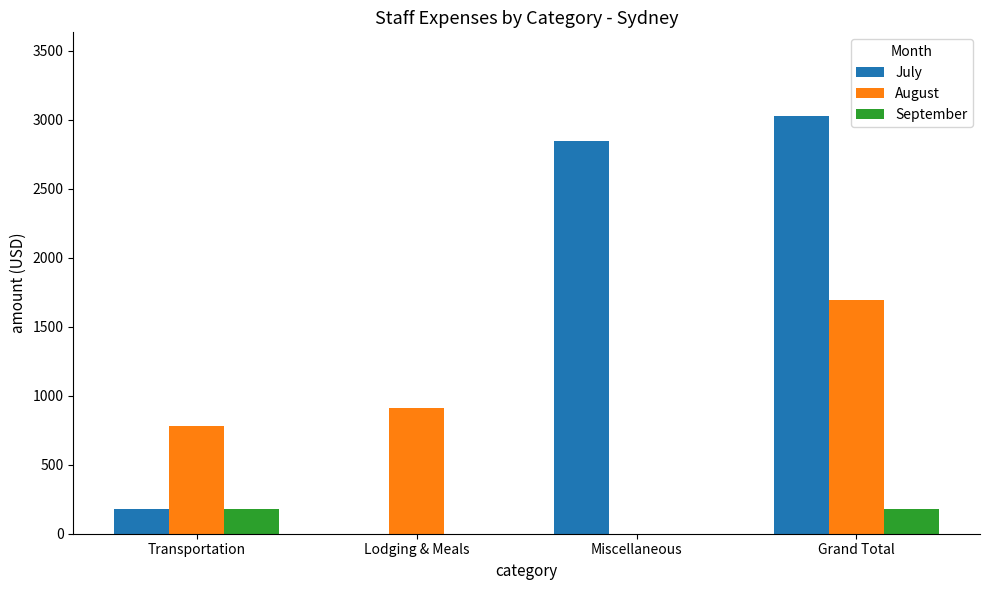

The July series shows 3029.4 at Grand Total. True or false?

True